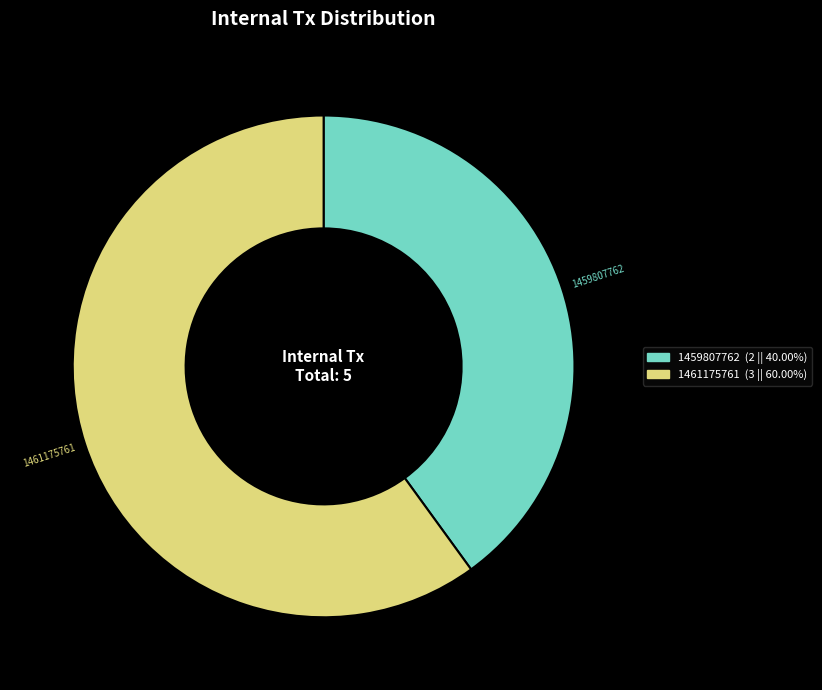

Approximately how many times larger is the value at 1459807762 compared to 1461175761?

0.7